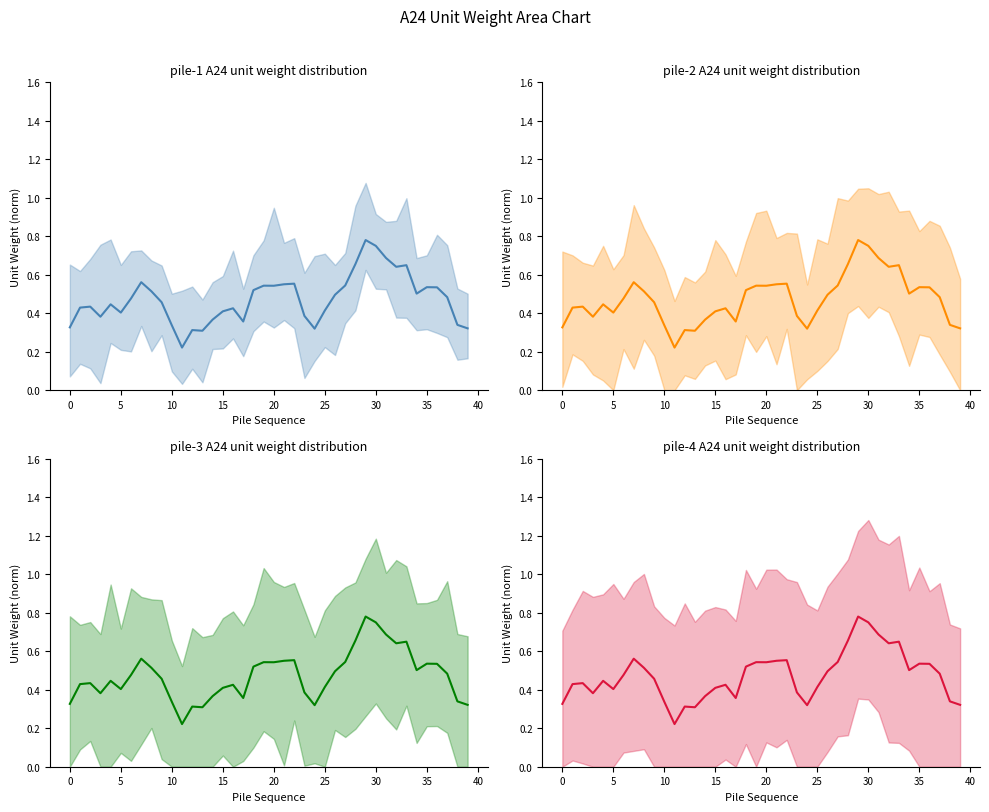

Reading left to right, list all the values displayed in this chart.

0.3	0.4	0.4	0.4	0.4	0.4	0.5	0.6	0.5	0.5	0.3	0.2	0.3	0.3	0.4	0.4	0.4	0.4	0.5	0.5	0.5	0.6	0.6	0.4	0.3	0.4	0.5	0.5	0.7	0.8	0.8	0.7	0.6	0.6	0.5	0.5	0.5	0.5	0.3	0.3